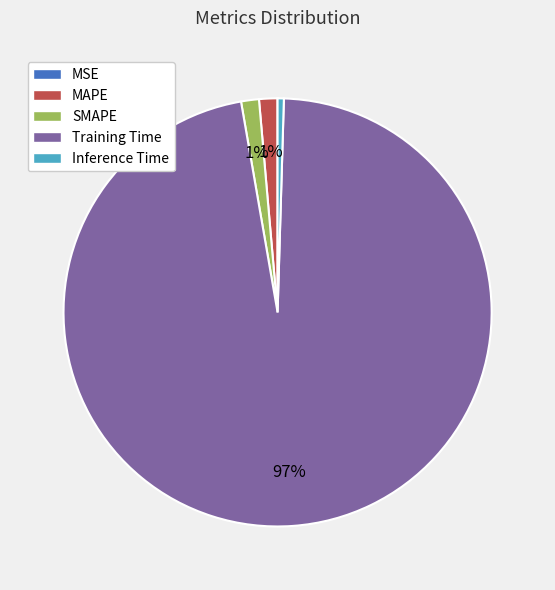

Which slice is the largest?

Training Time